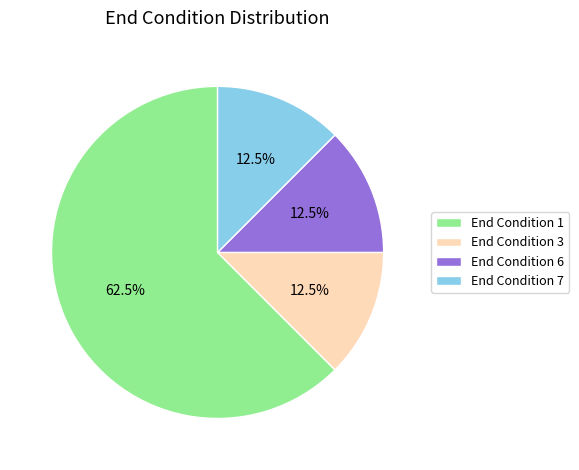

Approximately how many times larger is the value at End Condition 7 compared to End Condition 6?

1.0